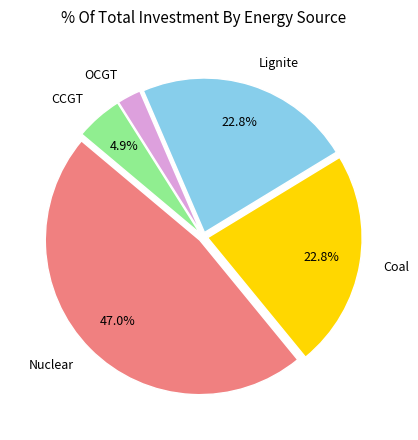

Which slice is the smallest?

OCGT